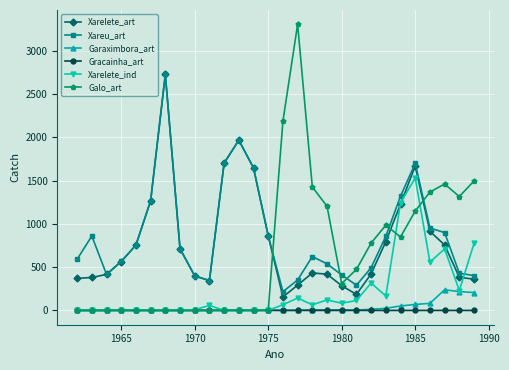

What is the value of the Galo_art point at the 16th from the left?

3307.0